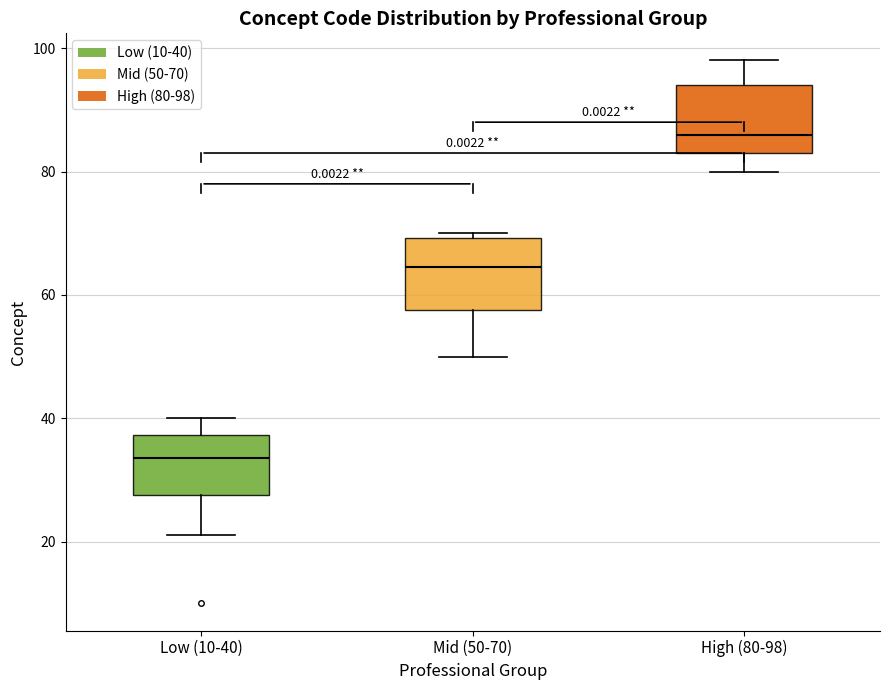

Which box's median line is the highest?

High (80-98)